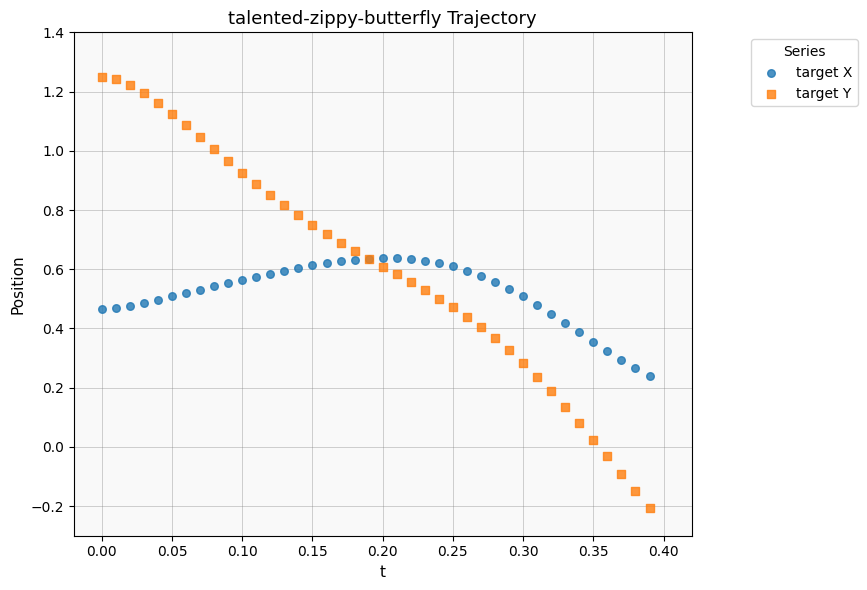

Which series has the widest spread of Y values?

target Y